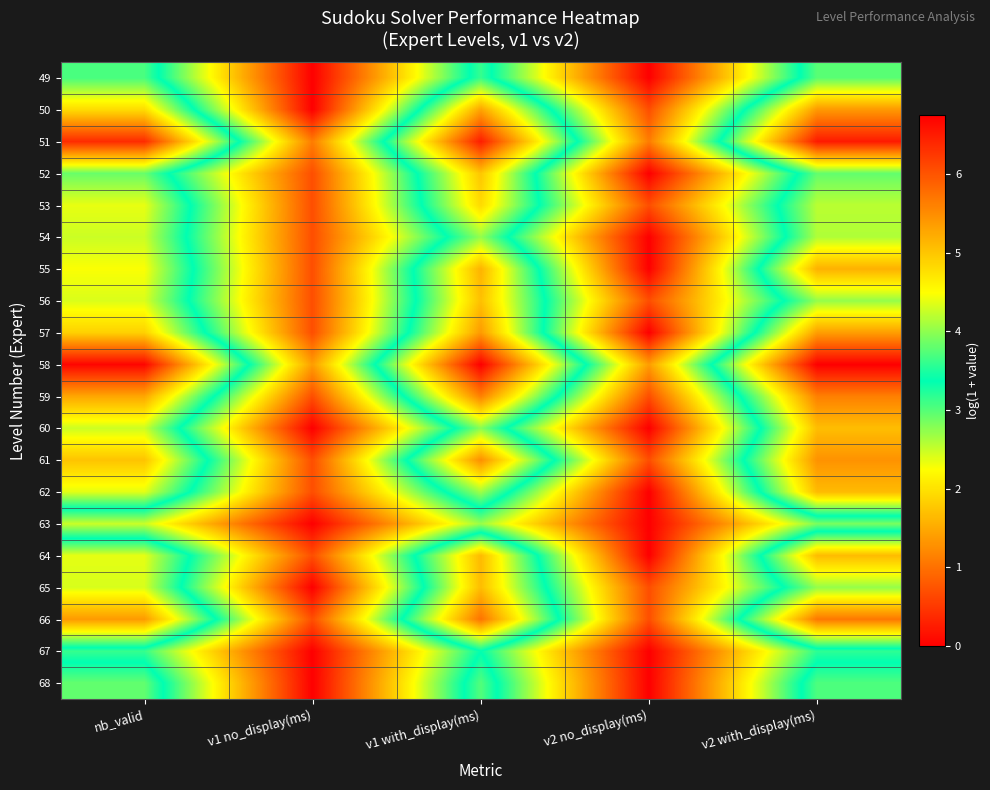

At how many categories does at least one series exceed 6?

3